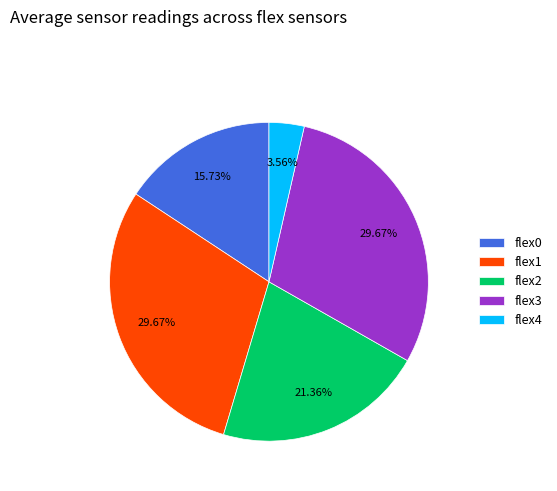

Does any single category account for the majority?

No